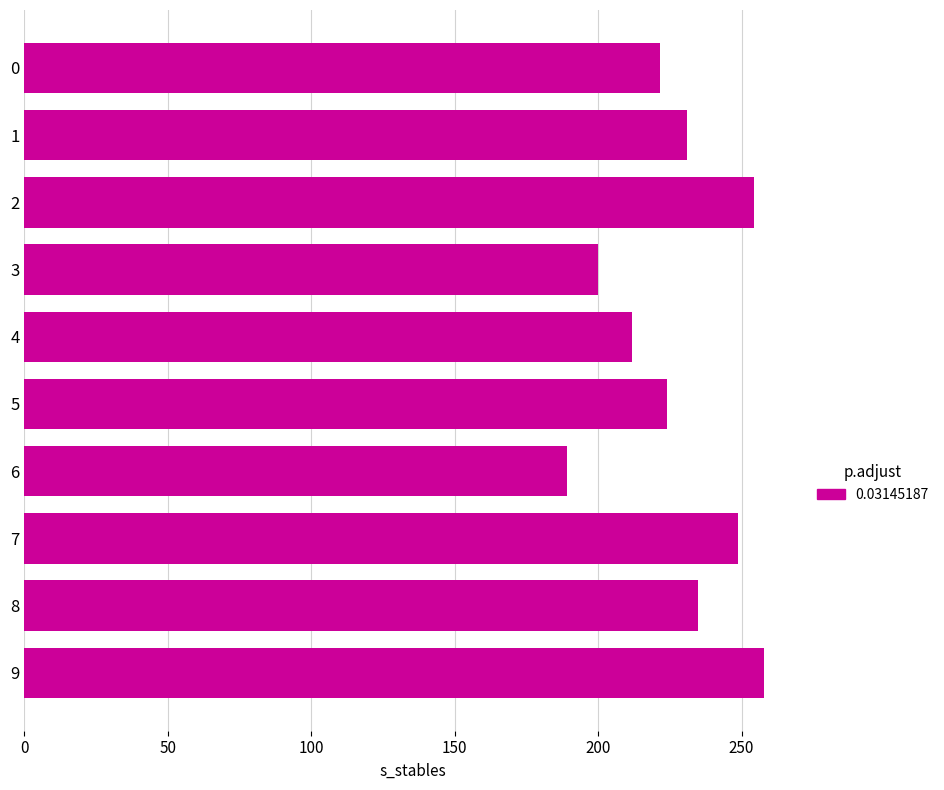

How many categories are shown in the chart?

10